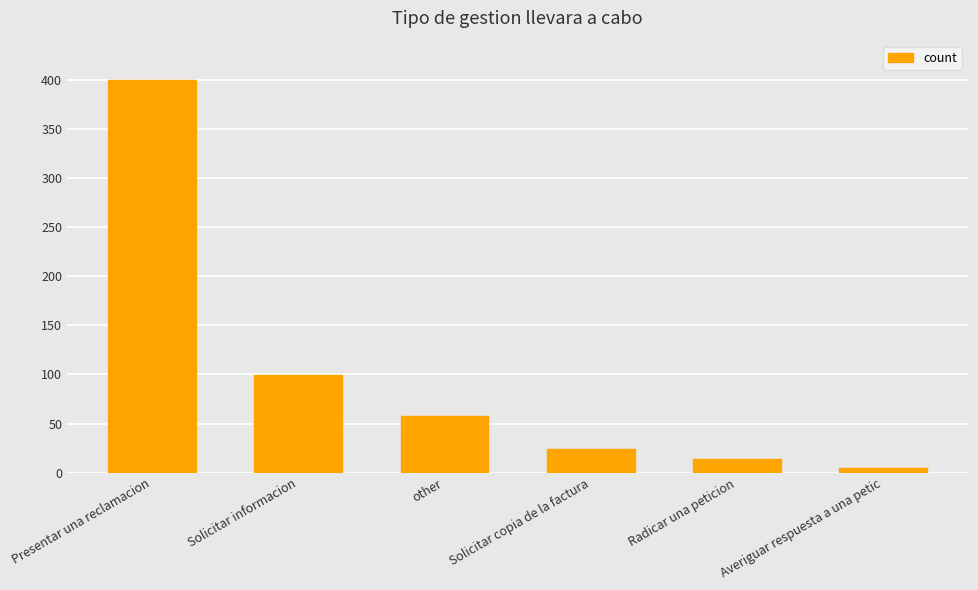

Reading left to right, extract all data points from this chart.

400	99	58	24	14	5